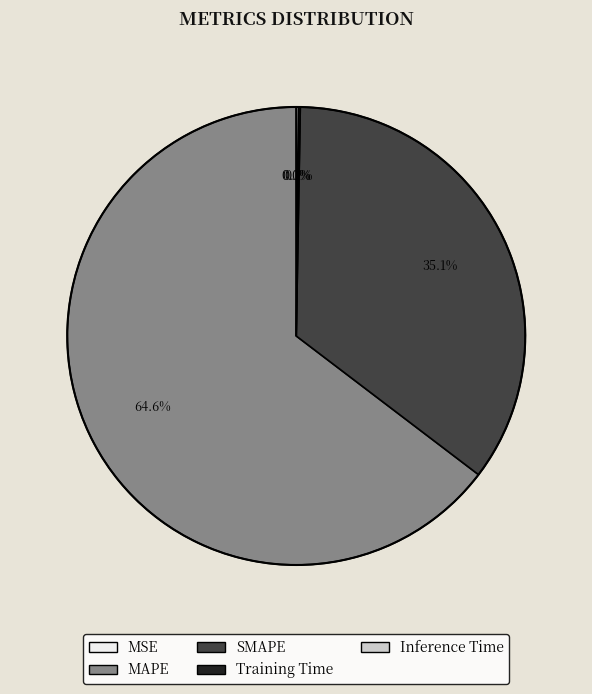

True or false: SMAPE accounts for 40% of the total.

False